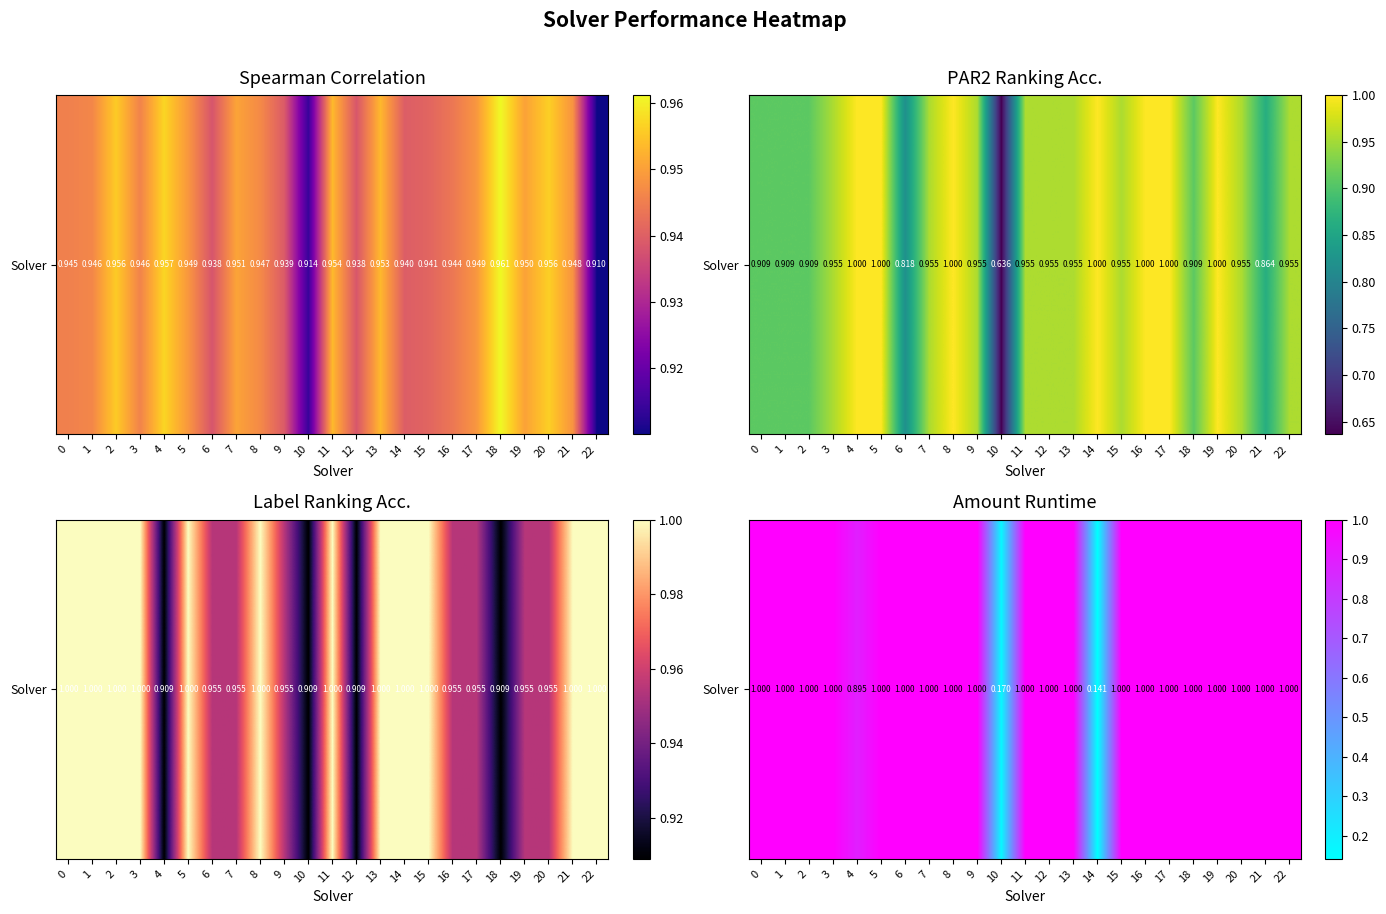

Reading left to right, extract all data points from this chart.

1.0	1.0	1.0	1.0	0.9	1.0	1.0	1.0	1.0	1.0	0.2	1.0	1.0	1.0	0.1	1.0	1.0	1.0	1.0	1.0	1.0	1.0	1.0